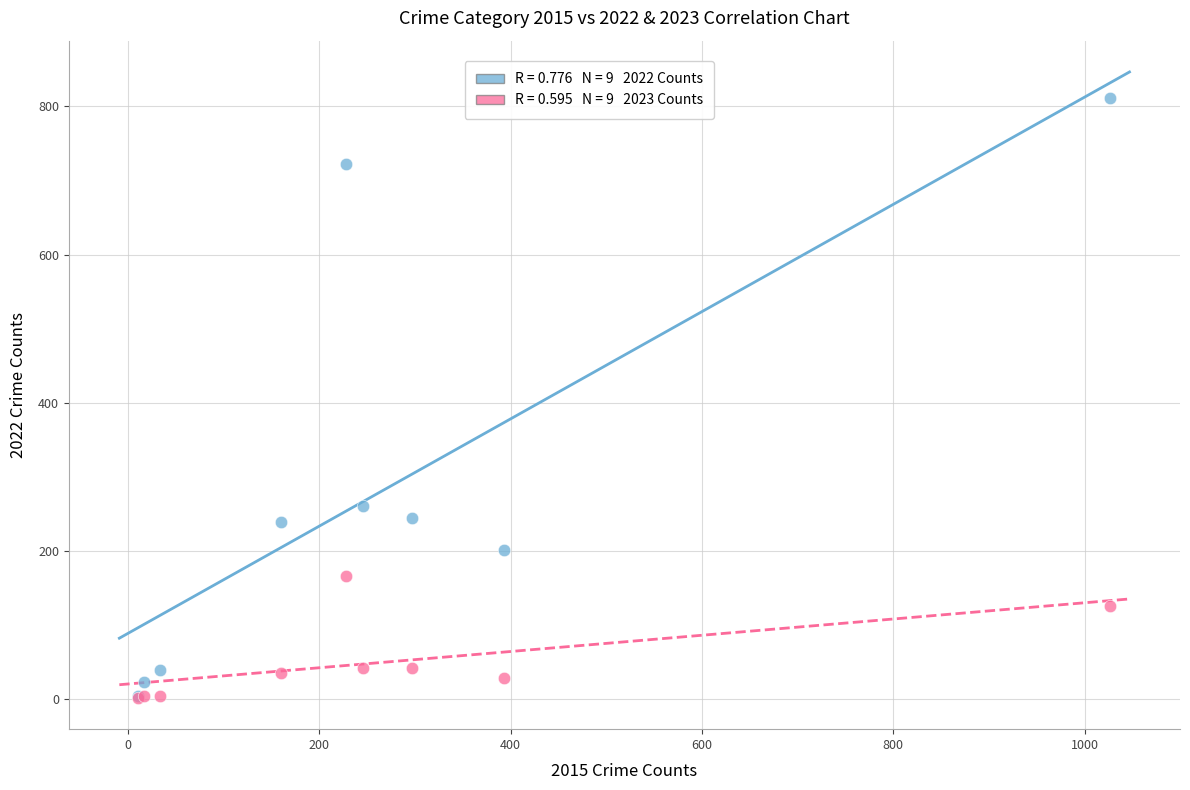

Across all series, what Y value is closest to 407?

261